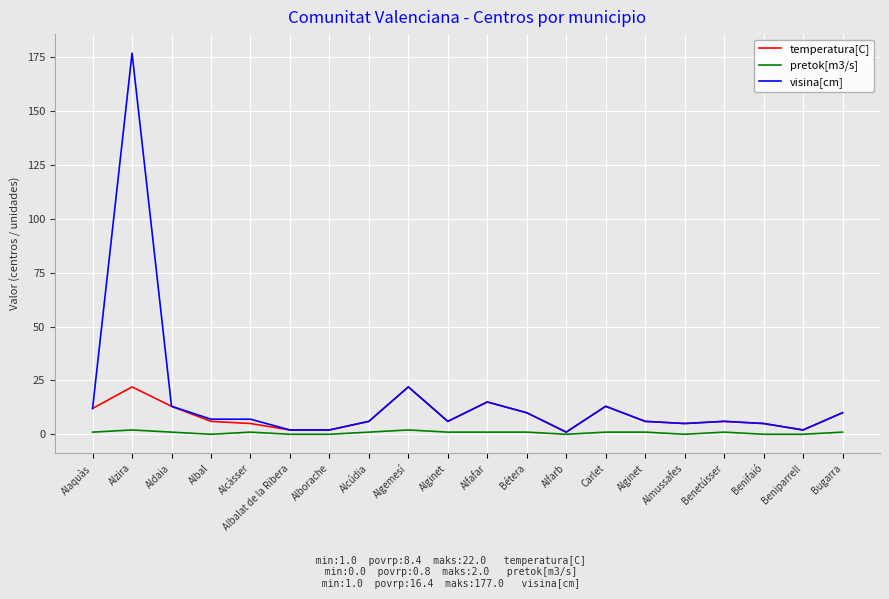

Between Aldaia and Albalat de la Ribera, which series saw the biggest shift?

temperatura[C]